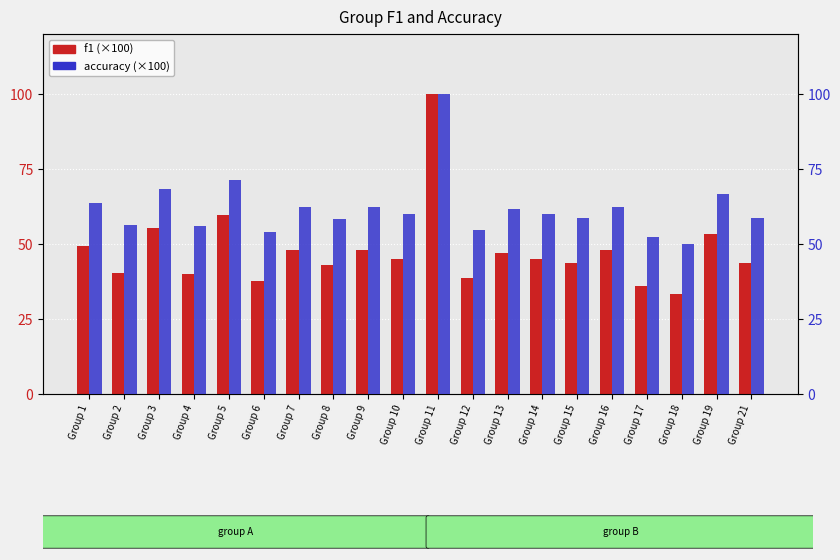

Rank the categories by f1 value from highest to lowest.

Group 11, Group 5, Group 3, Group 19, Group 1, Group 7, Group 9, Group 16, Group 13, Group 10, Group 14, Group 15, Group 21, Group 8, Group 2, Group 4, Group 12, Group 6, Group 17, Group 18